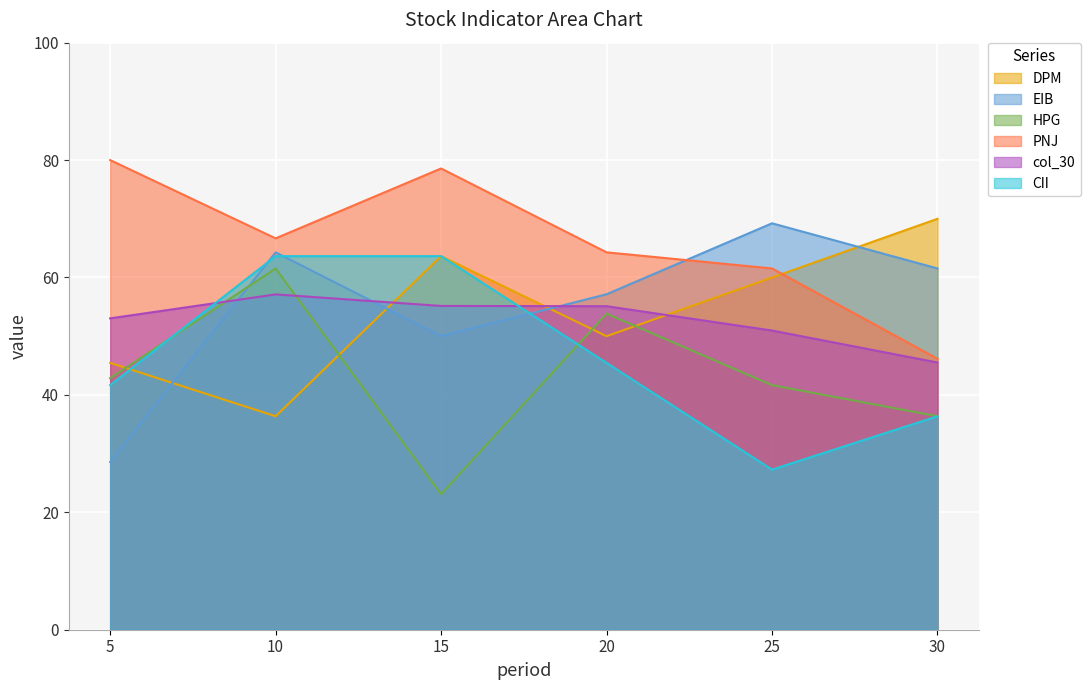

At 10, list the series in order from largest to smallest.

PNJ, EIB, CII, HPG, col_30, DPM